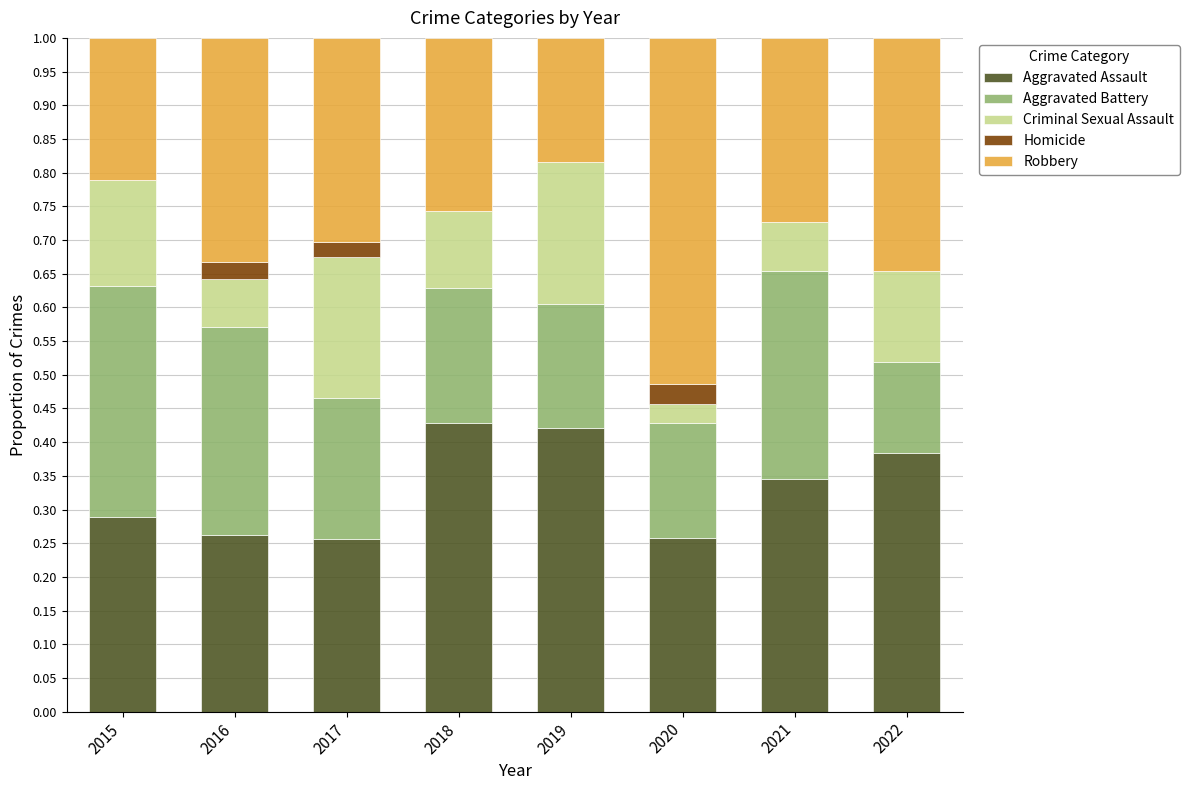

How many data points does each series have?

8